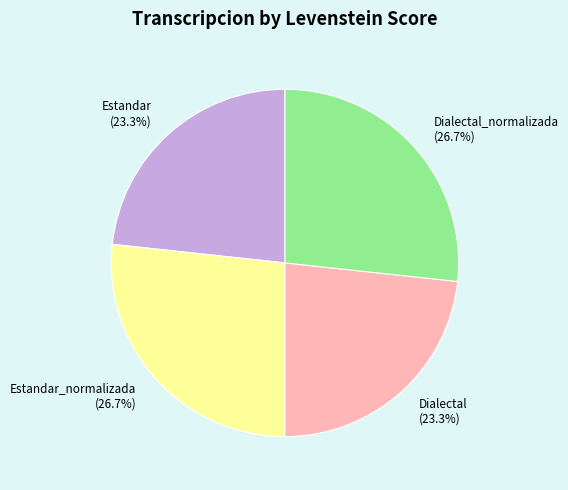

Does Estandar_normalizada account for over 50% of the chart?

No